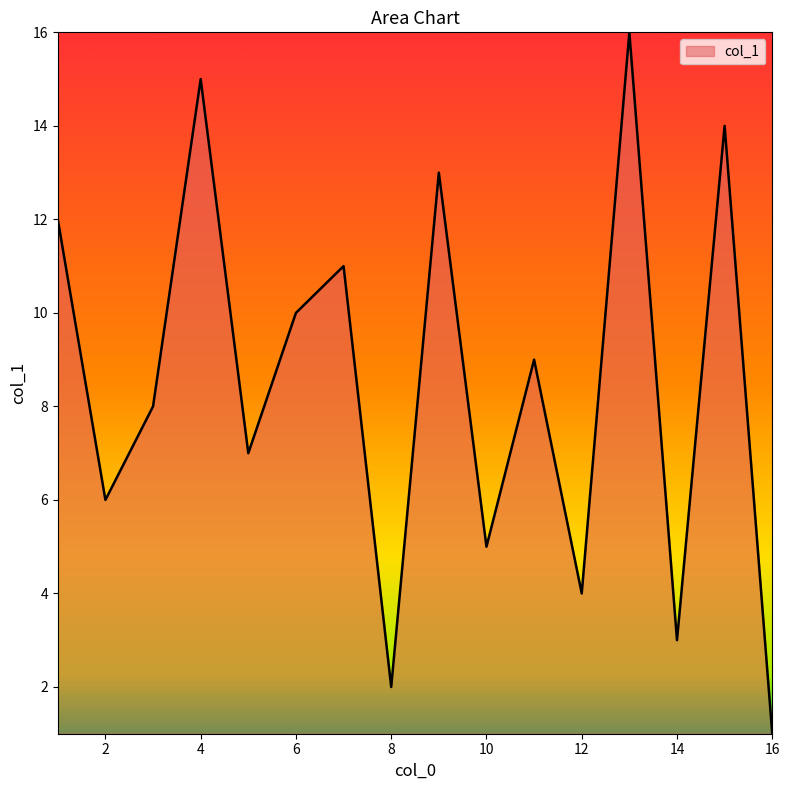

What is the difference between the maximum and minimum values?

15